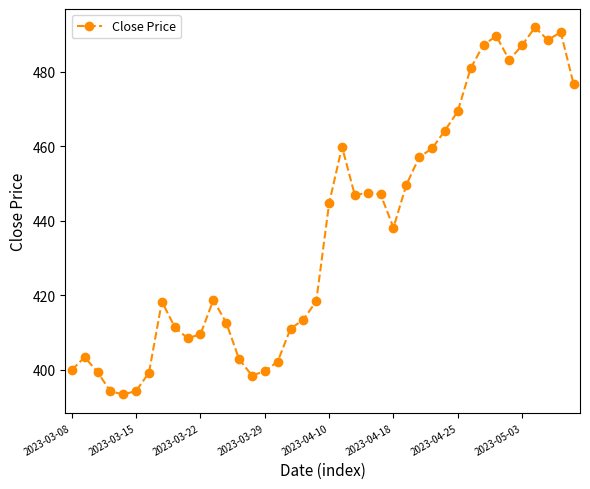

What is the maximum value shown in the chart?

491.9